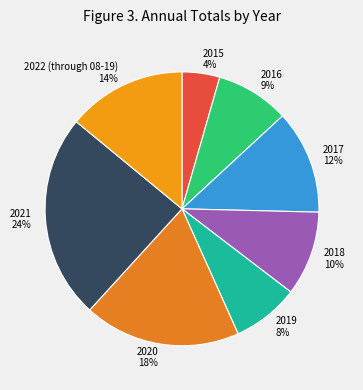

Count the number of slices in the pie.

8